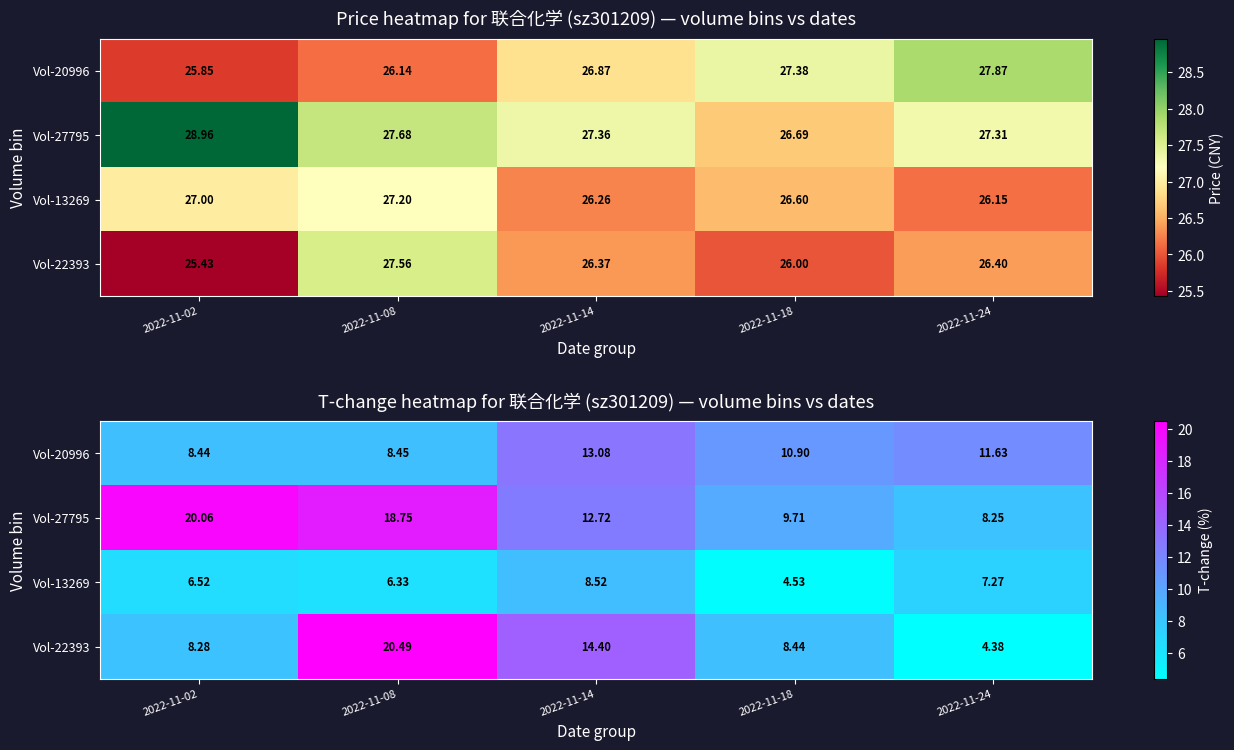

At how many categories does at least one series exceed 7?

5